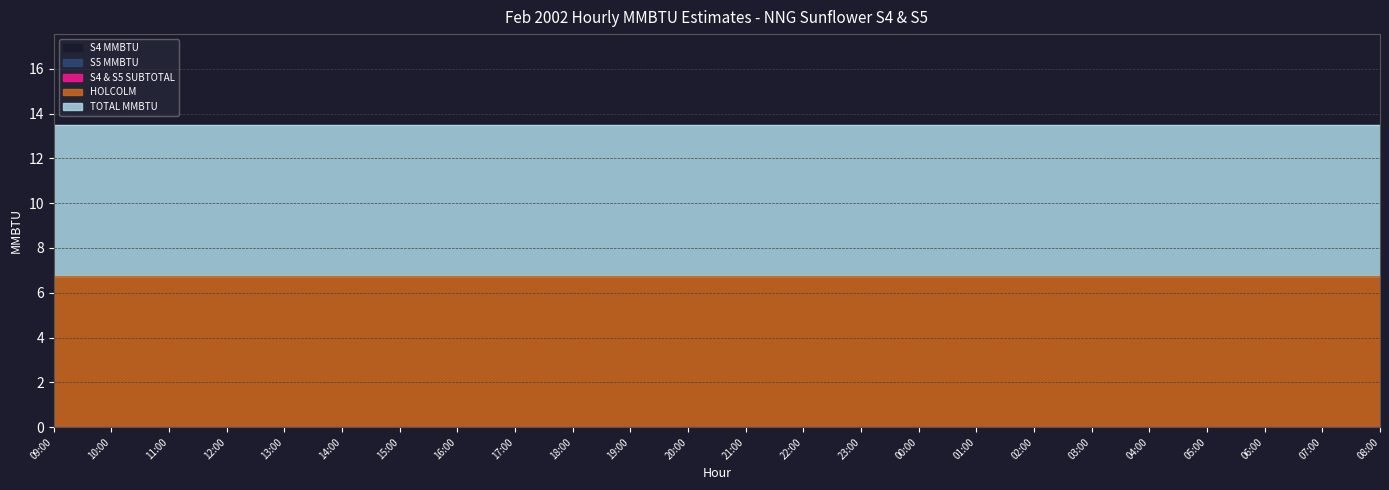

Reading right to left, extract all data points from this chart.

HOLCOLM: 08:00=6.8	07:00=6.8	06:00=6.8	05:00=6.8	04:00=6.8	03:00=6.8	02:00=6.8	01:00=6.8	00:00=6.8	23:00=6.8	22:00=6.8	21:00=6.8	20:00=6.8	19:00=6.8	18:00=6.8	17:00=6.8	16:00=6.8	15:00=6.8	14:00=6.8	13:00=6.8	12:00=6.8	11:00=6.8	10:00=6.8	09:00=6.8
S4 MMBTU: 08:00=0.0	07:00=0.0	06:00=0.0	05:00=0.0	04:00=0.0	03:00=0.0	02:00=0.0	01:00=0.0	00:00=0.0	23:00=0.0	22:00=0.0	21:00=0.0	20:00=0.0	19:00=0.0	18:00=0.0	17:00=0.0	16:00=0.0	15:00=0.0	14:00=0.0	13:00=0.0	12:00=0.0	11:00=0.0	10:00=0.0	09:00=0.0
S5 MMBTU: 08:00=0.0	07:00=0.0	06:00=0.0	05:00=0.0	04:00=0.0	03:00=0.0	02:00=0.0	01:00=0.0	00:00=0.0	23:00=0.0	22:00=0.0	21:00=0.0	20:00=0.0	19:00=0.0	18:00=0.0	17:00=0.0	16:00=0.0	15:00=0.0	14:00=0.0	13:00=0.0	12:00=0.0	11:00=0.0	10:00=0.0	09:00=0.0
S4 & S5 SUBTOTAL: 08:00=0.0	07:00=0.0	06:00=0.0	05:00=0.0	04:00=0.0	03:00=0.0	02:00=0.0	01:00=0.0	00:00=0.0	23:00=0.0	22:00=0.0	21:00=0.0	20:00=0.0	19:00=0.0	18:00=0.0	17:00=0.0	16:00=0.0	15:00=0.0	14:00=0.0	13:00=0.0	12:00=0.0	11:00=0.0	10:00=0.0	09:00=0.0
TOTAL MMBTU: 08:00=6.8	07:00=6.8	06:00=6.8	05:00=6.8	04:00=6.8	03:00=6.8	02:00=6.8	01:00=6.8	00:00=6.8	23:00=6.8	22:00=6.8	21:00=6.8	20:00=6.8	19:00=6.8	18:00=6.8	17:00=6.8	16:00=6.8	15:00=6.8	14:00=6.8	13:00=6.8	12:00=6.8	11:00=6.8	10:00=6.8	09:00=6.8